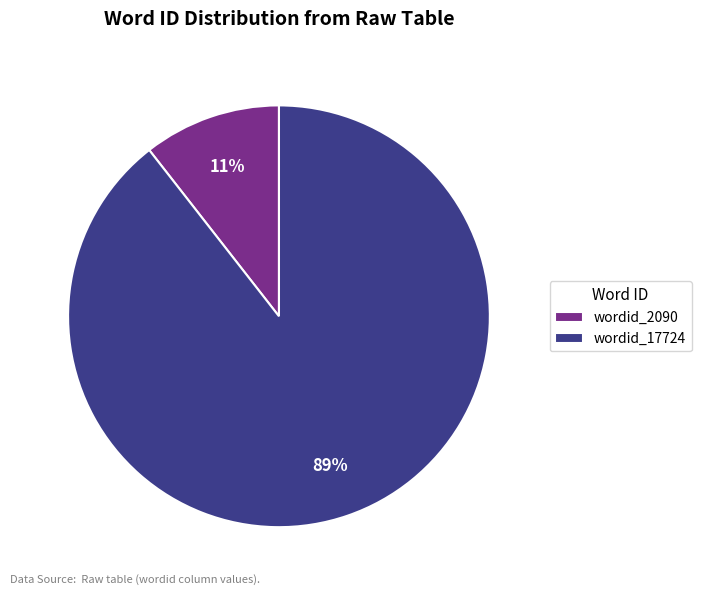

Which has a higher value, wordid_17724 or wordid_2090?

wordid_17724